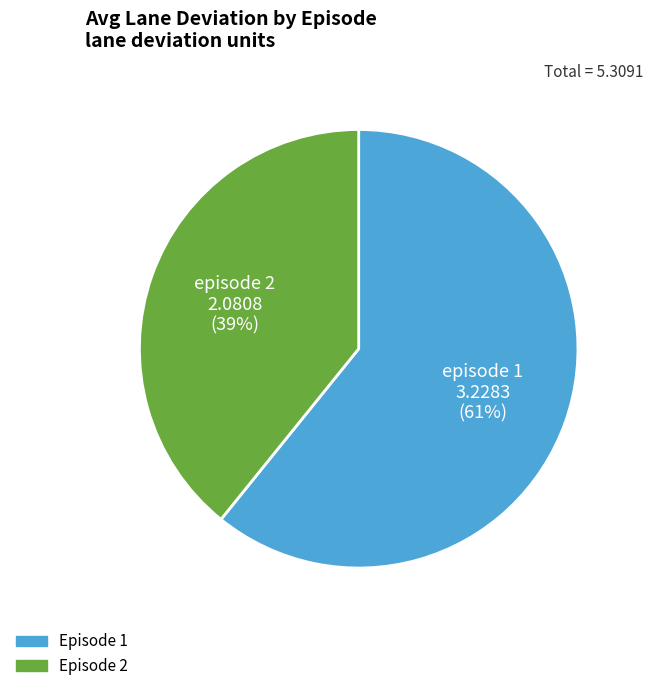

Rank the categories by value from highest to lowest.

episode 1 3.2283 (61%), episode 2 2.0808 (39%)